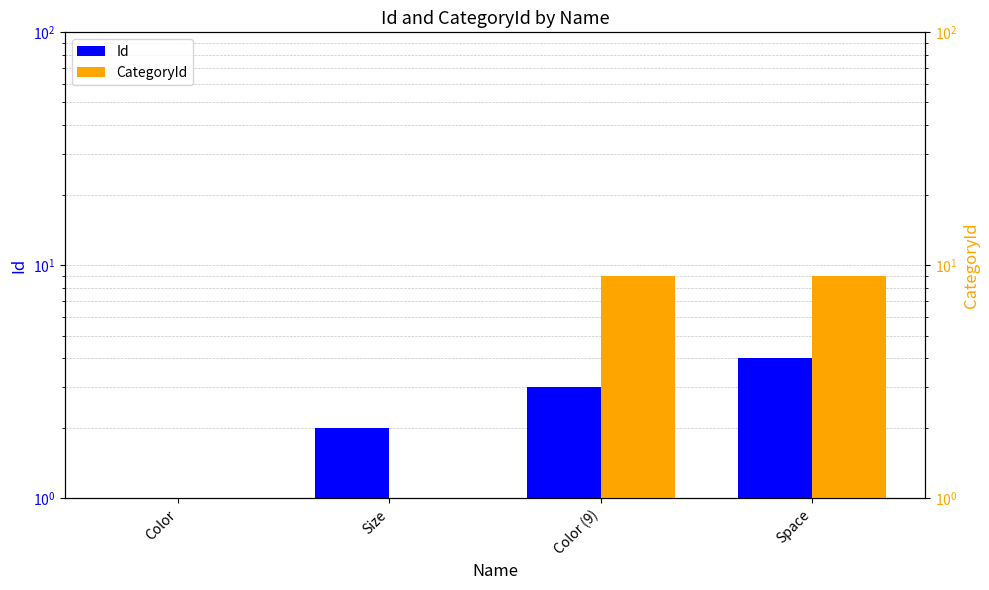

At which label does Id reach its peak?

Space